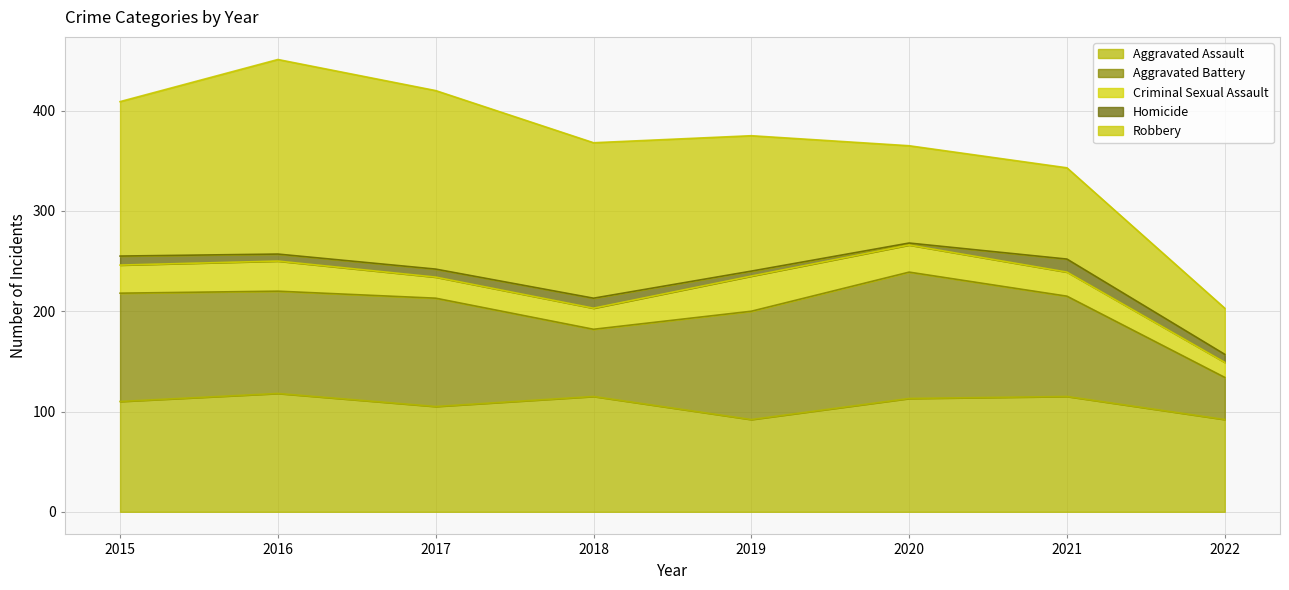

Which series has the widest spread of values?

Robbery